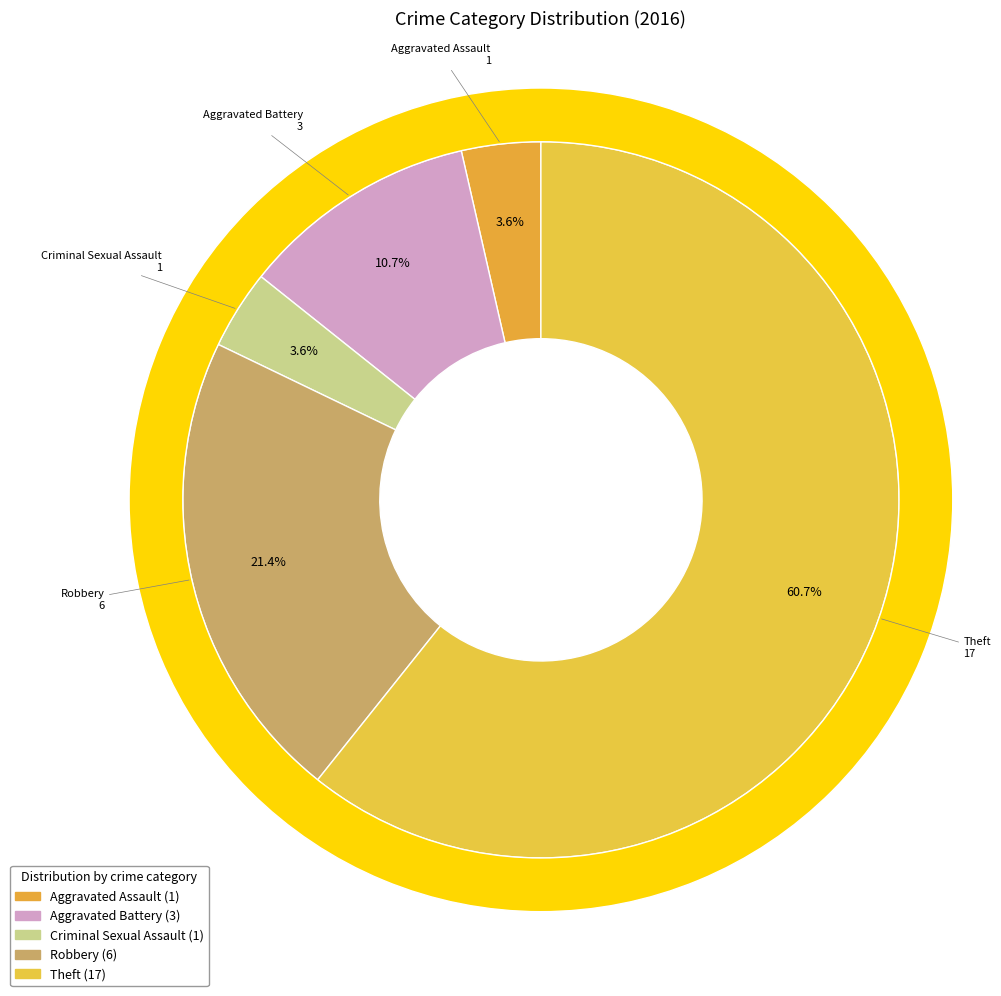

Which slice is the largest?

Theft